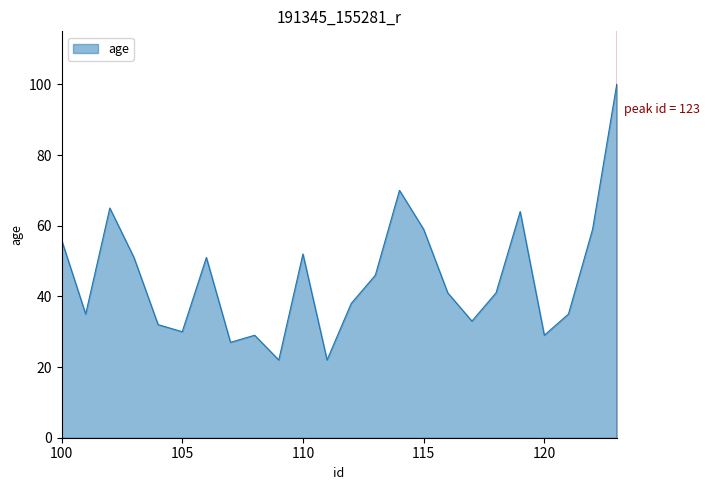

What is the difference between the maximum and minimum values?

78